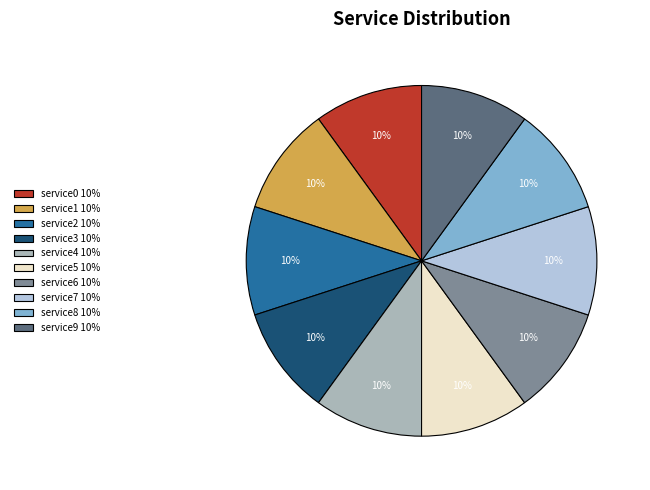

To the nearest percent, what is the average slice percentage?

10%